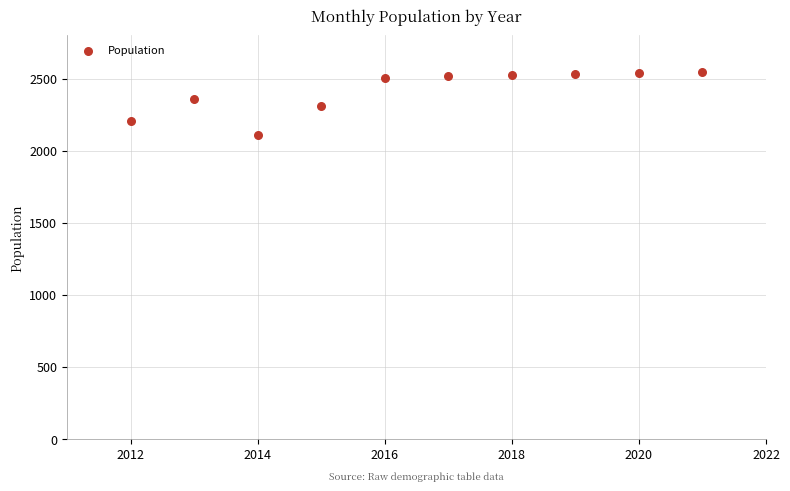

What is the average X value?

2016